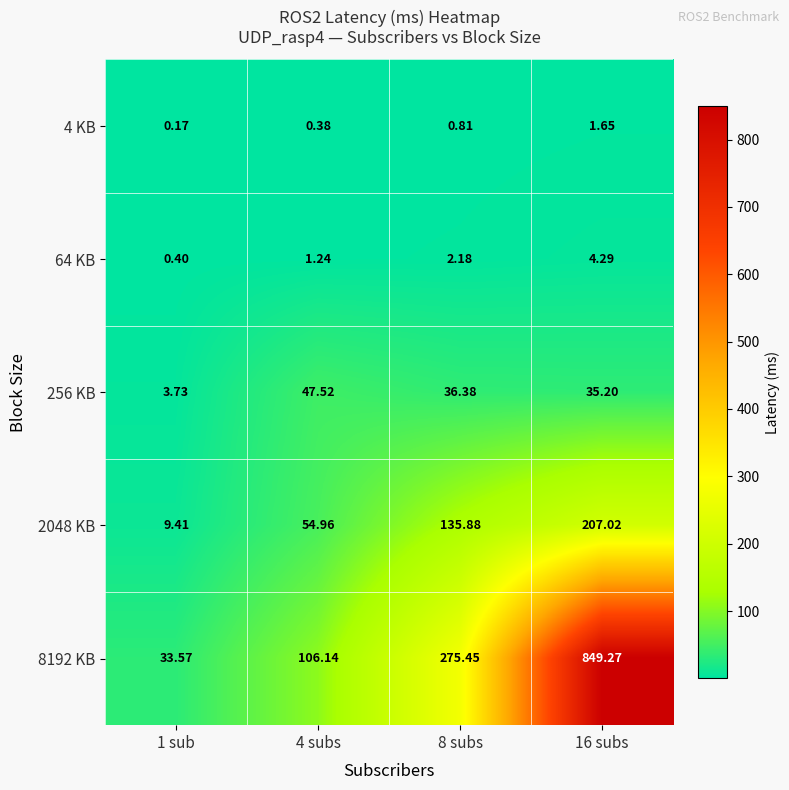

Is the value of 4 KB at 16 subs greater than the value of 2048 KB at 1 sub?

No